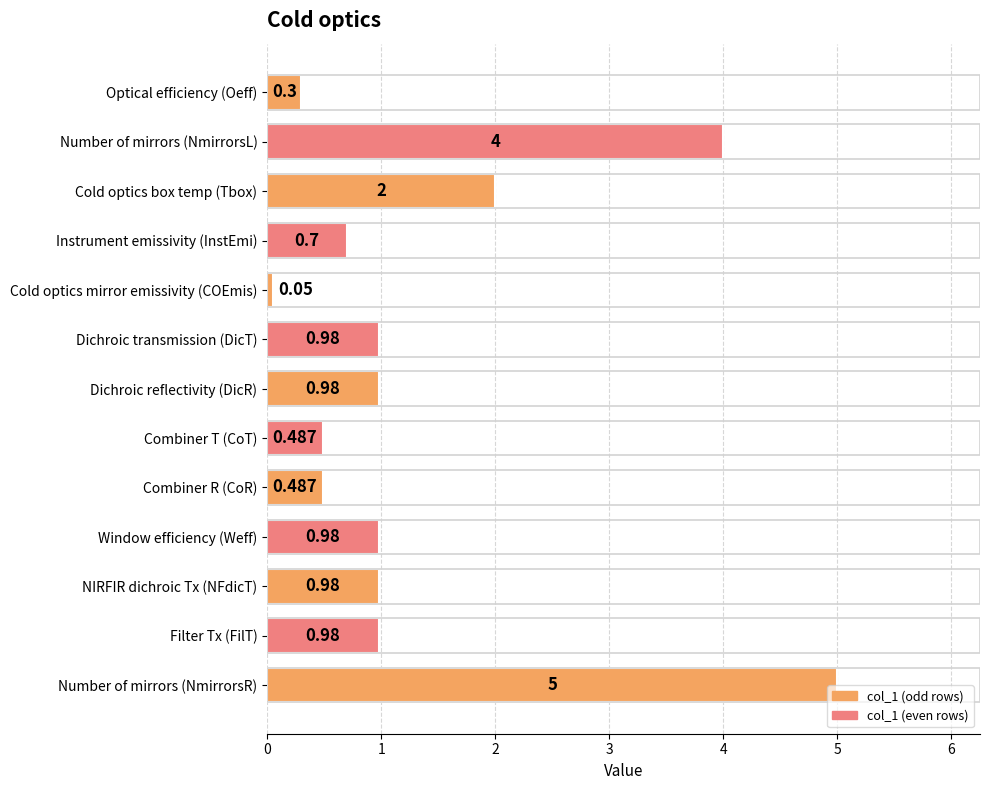

At which label is the value closest to 2?

Cold optics box temp (Tbox)